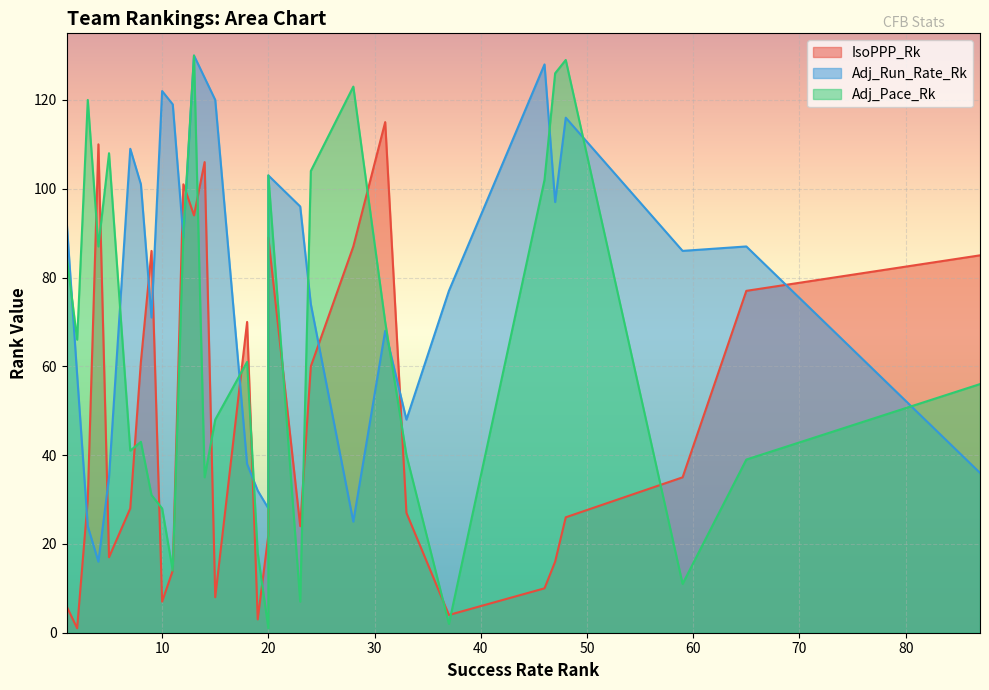

List the series in order of their overall mean, highest first.

Adj_Run_Rate_Rk, Adj_Pace_Rk, IsoPPP_Rk